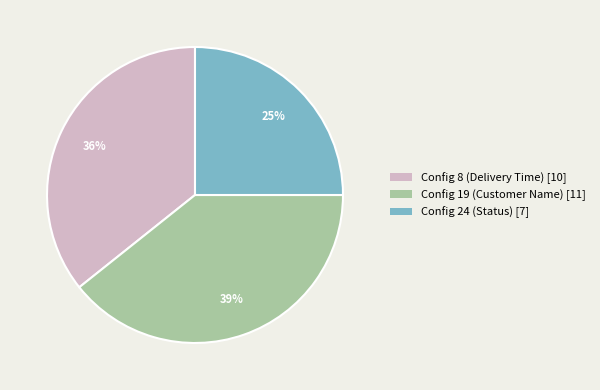

Which has a higher value, Config 19 (Customer Name) or Config 8 (Delivery Time)?

Config 19 (Customer Name)